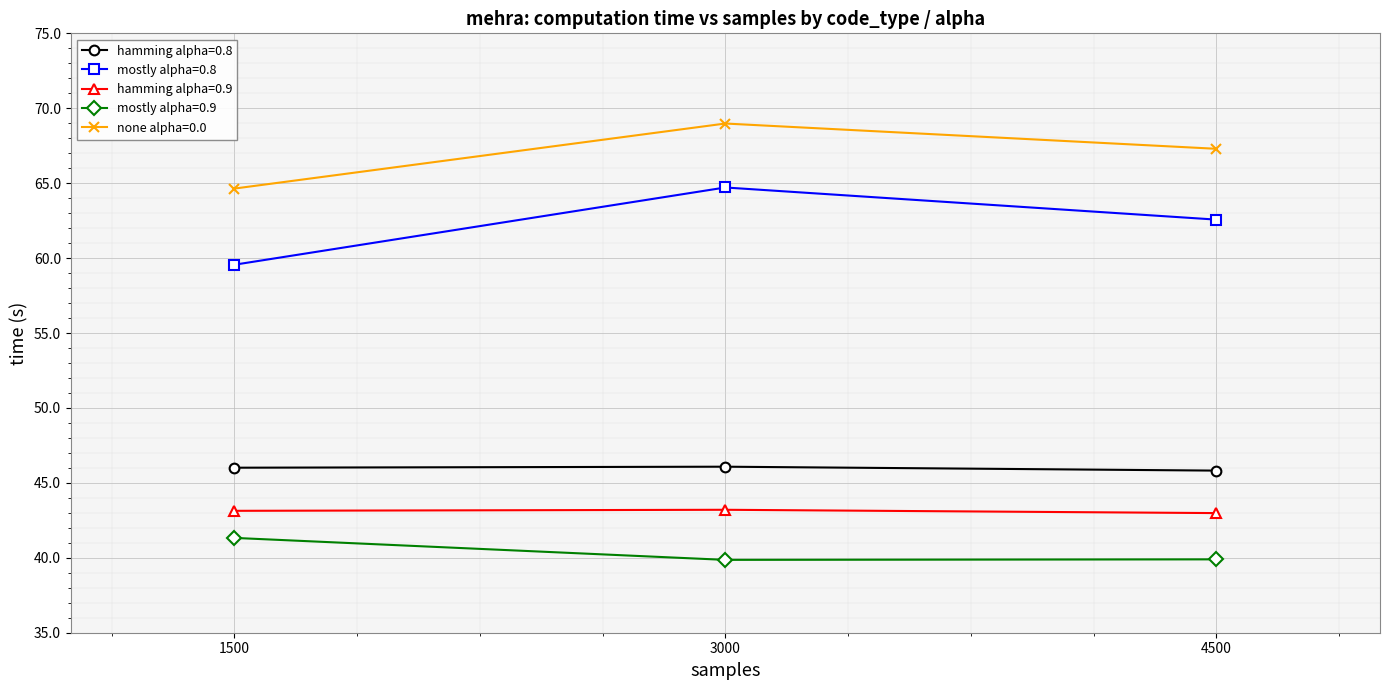

Which series has the largest total across all categories?

none alpha=0.0